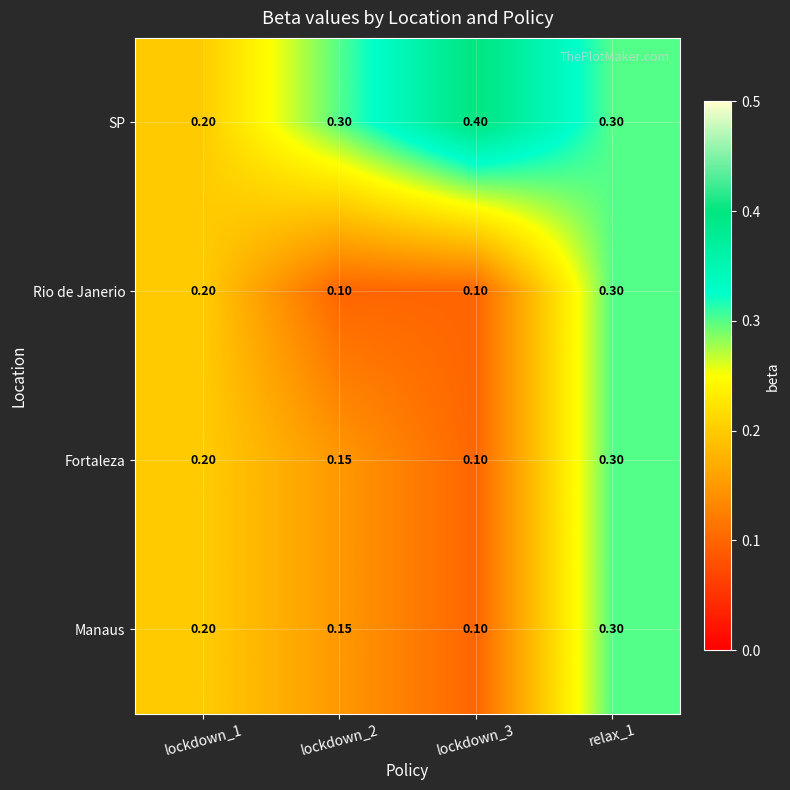

Which series has the largest total across all categories?

SP